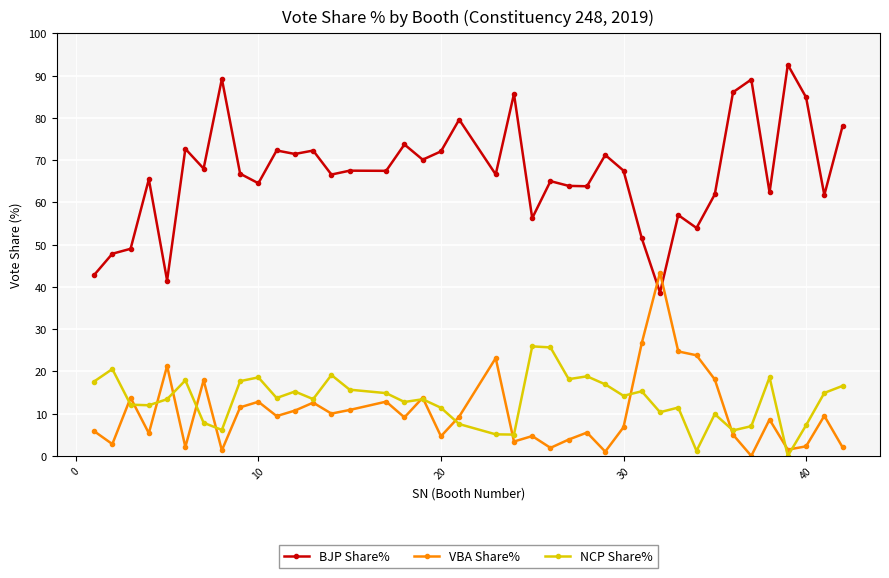

What is the average value of the NCP Share% series?

13.2